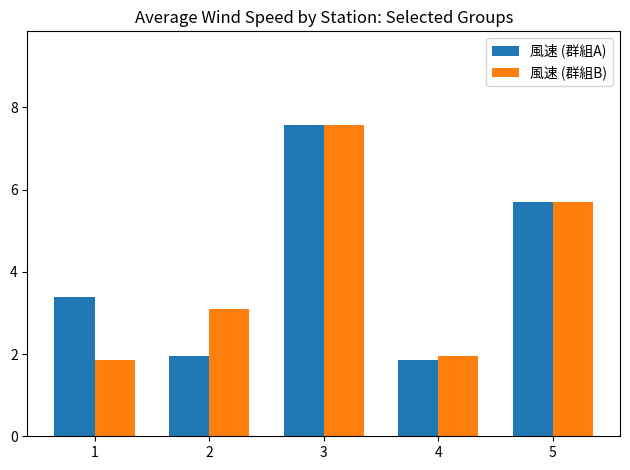

What is the sum of all 風速 (群組A) values?

20.5